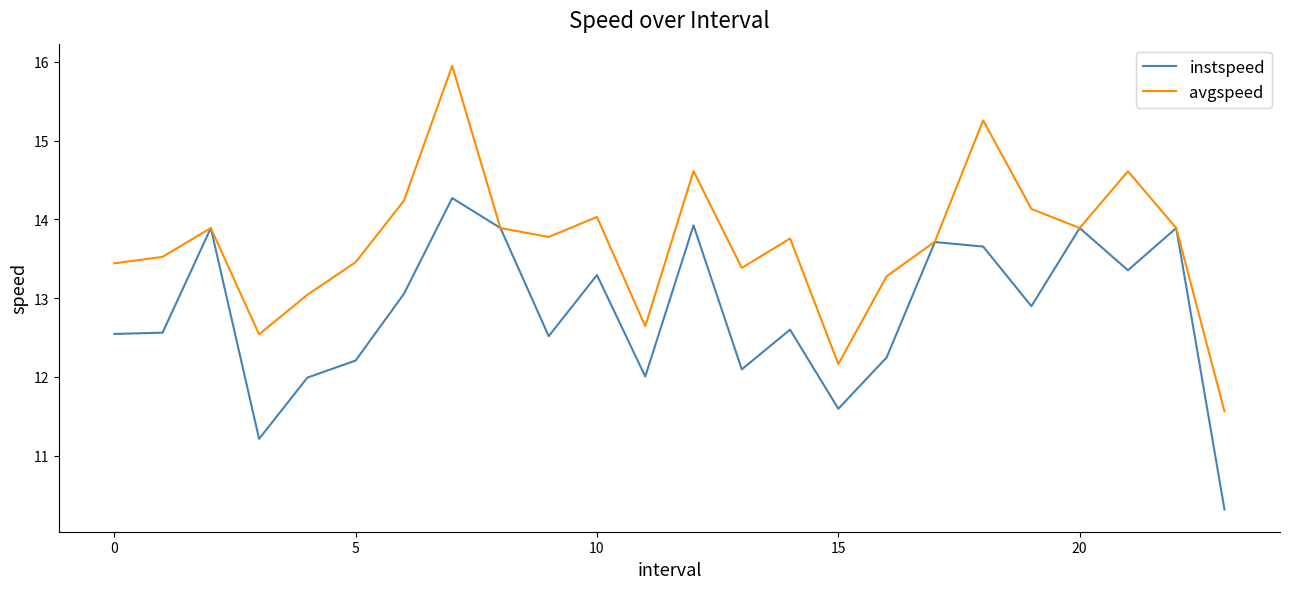

What is the highest value of the instspeed series?

14.3